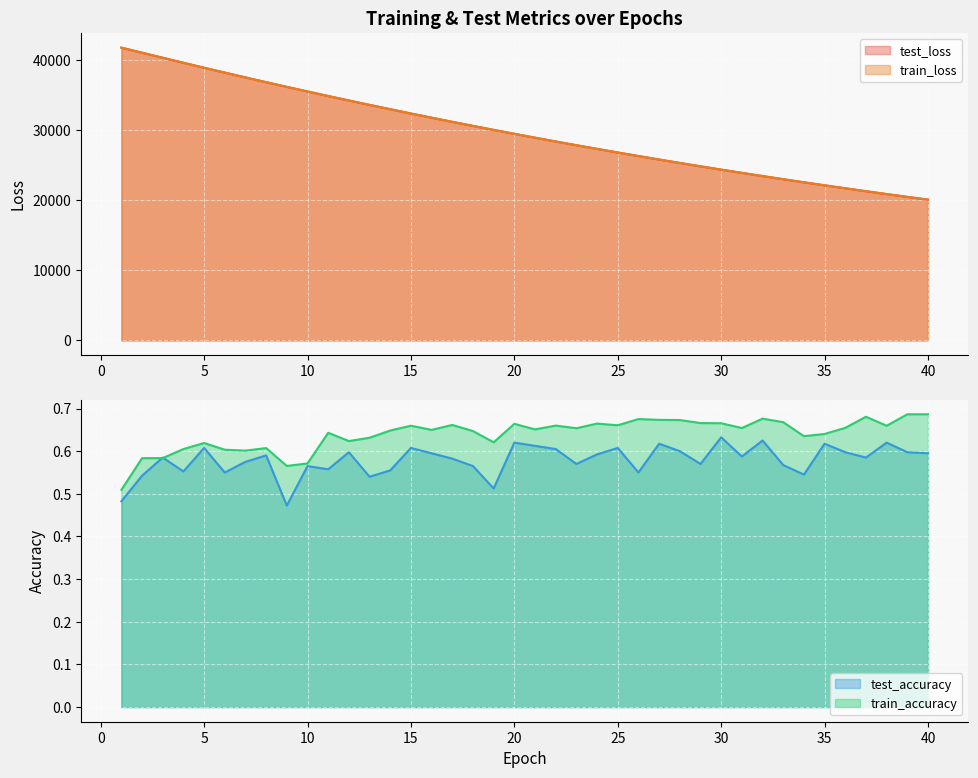

What are all the series names shown in the legend?

test_loss, train_loss, test_accuracy, train_accuracy